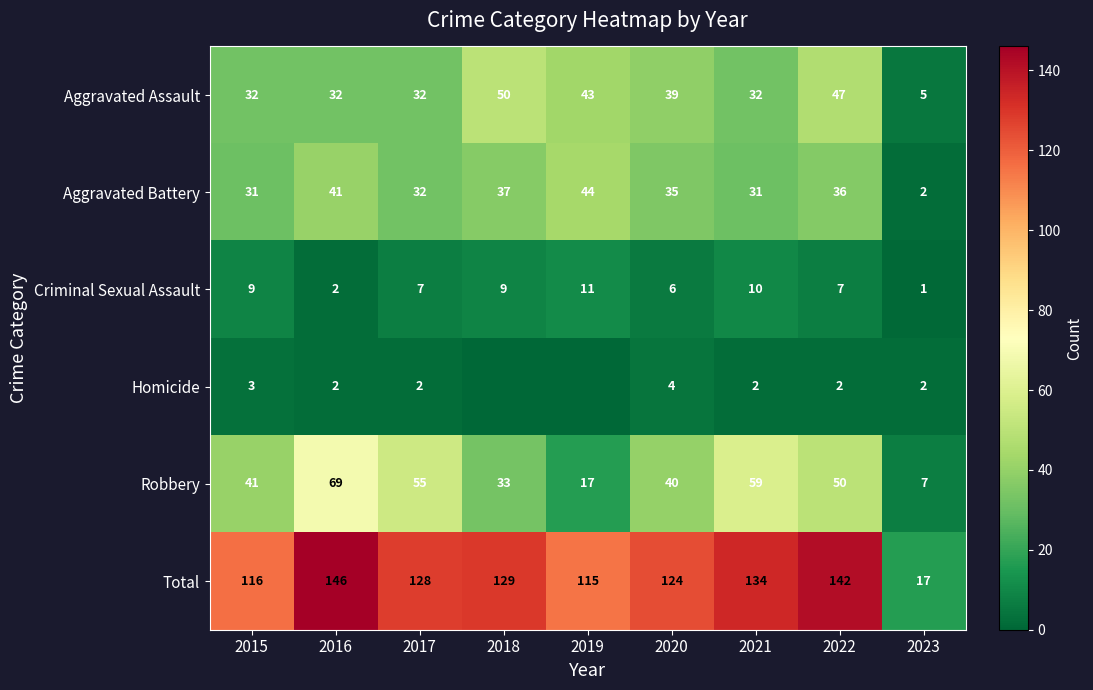

What is the difference between the maximum and second lowest values in the Criminal Sexual Assault series?

9